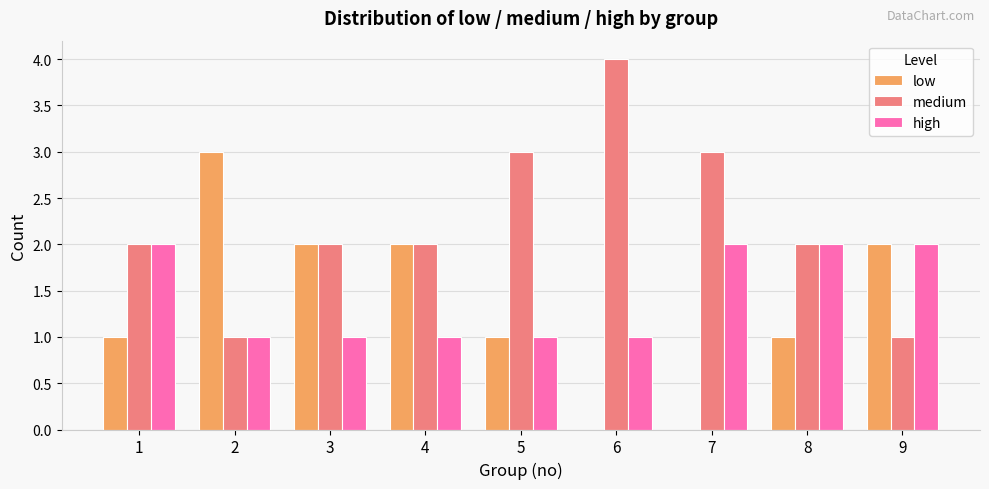

Are the bars grouped side by side (vs. stacked)?

Yes